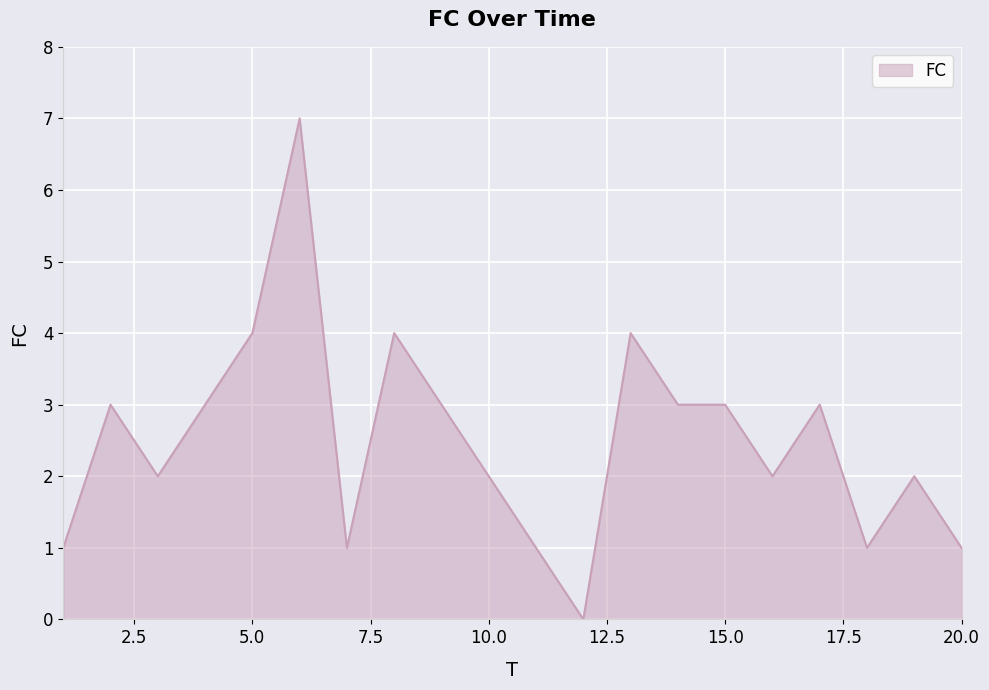

What is the sum of all values?

50